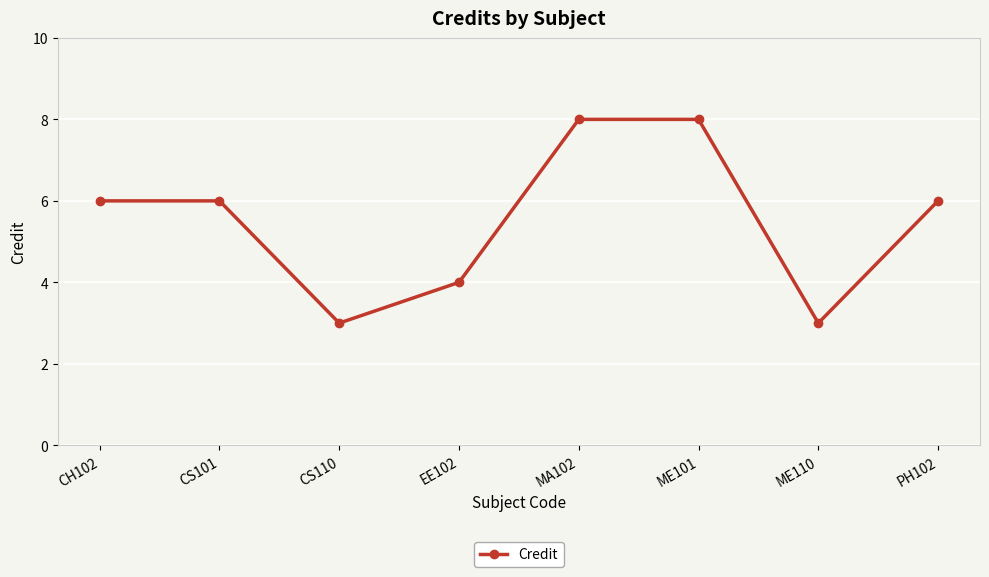

Reading right to left, what are all the values shown in this chart?

PH102=6	ME110=3	ME101=8	MA102=8	EE102=4	CS110=3	CS101=6	CH102=6